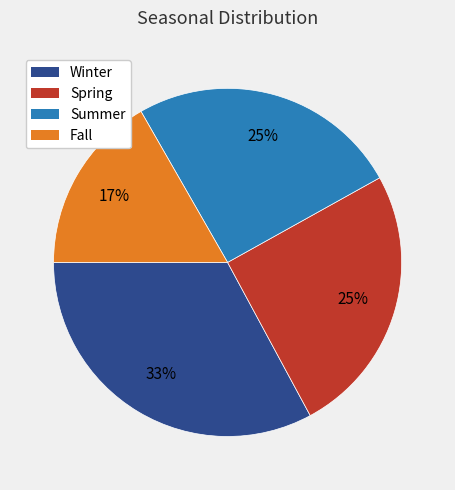

Between Fall and Spring, which is larger?

Spring